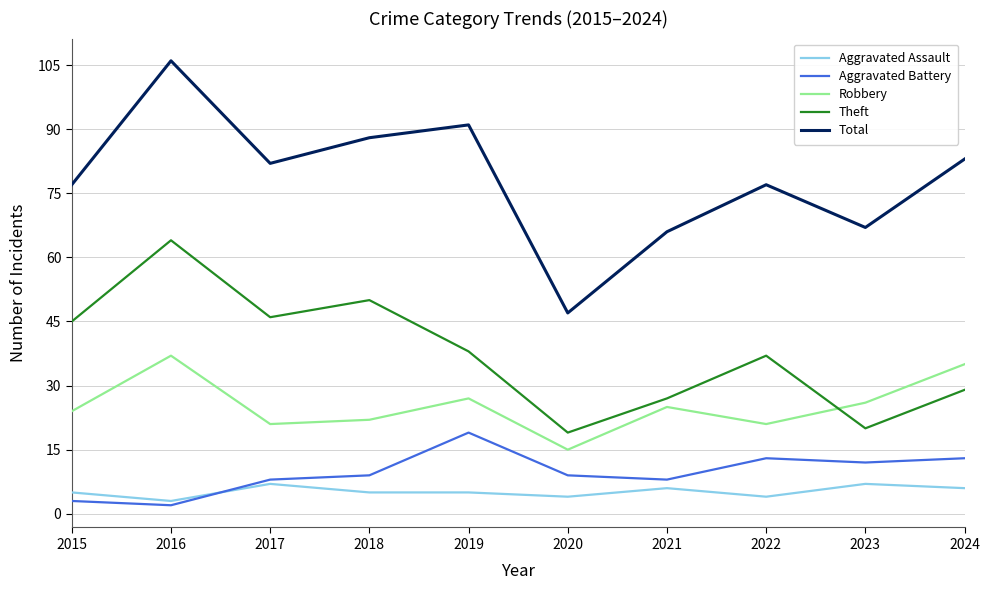

What is the difference between the maximum and second lowest values in the Robbery series?

16